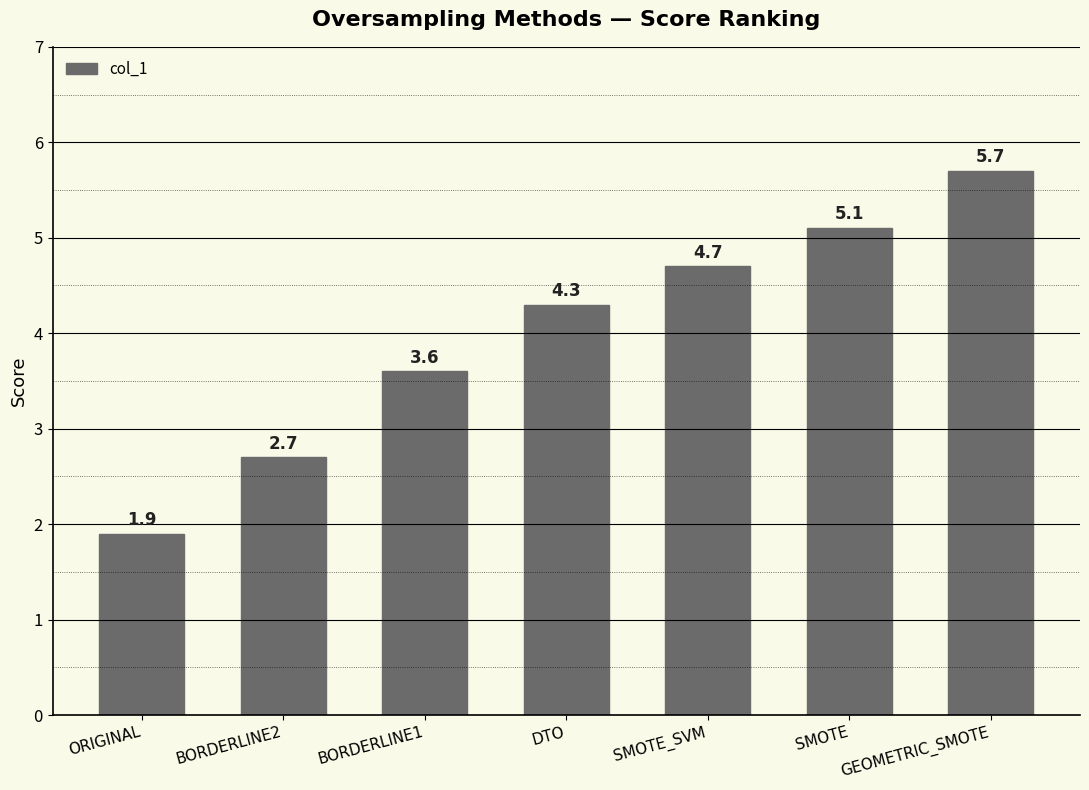

Are the bars grouped side by side (vs. stacked)?

No